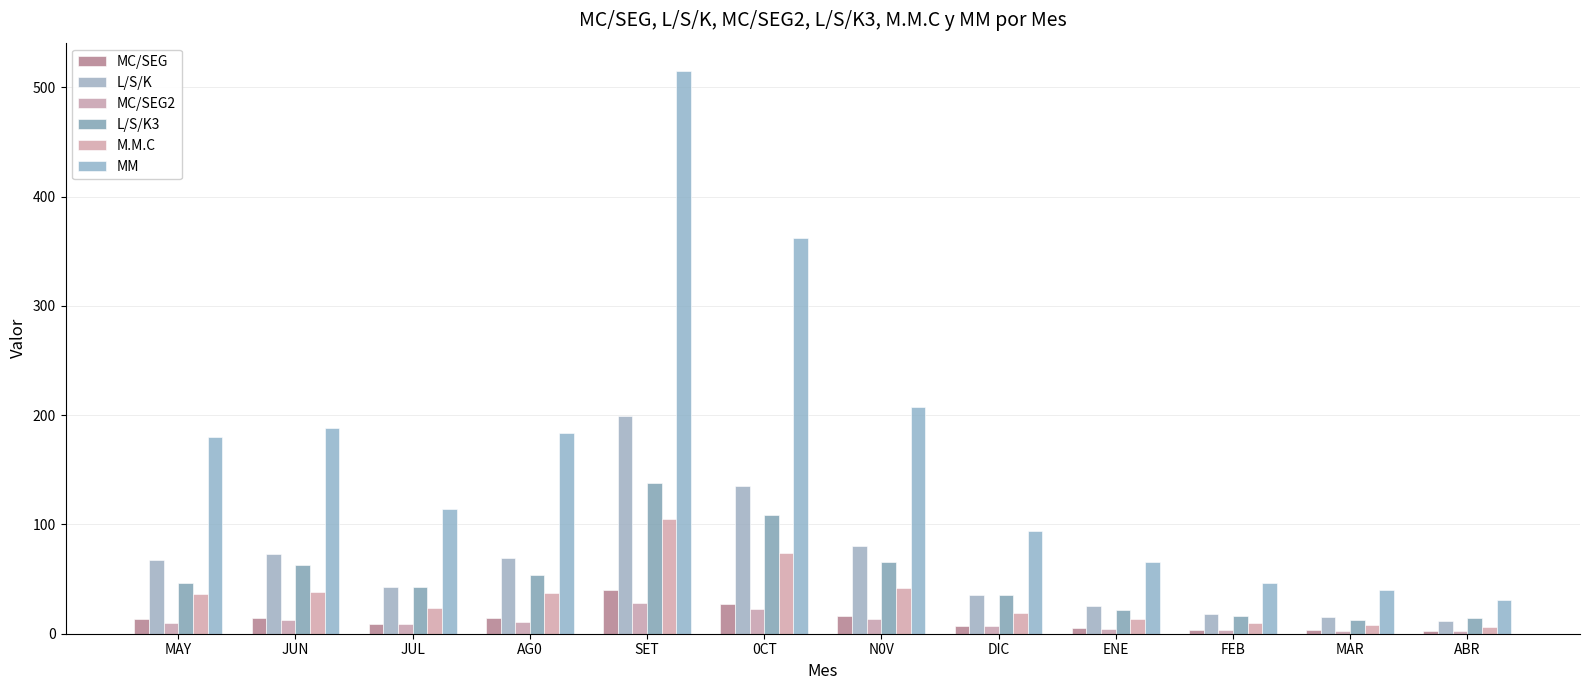

How many groups of bars are there?

12